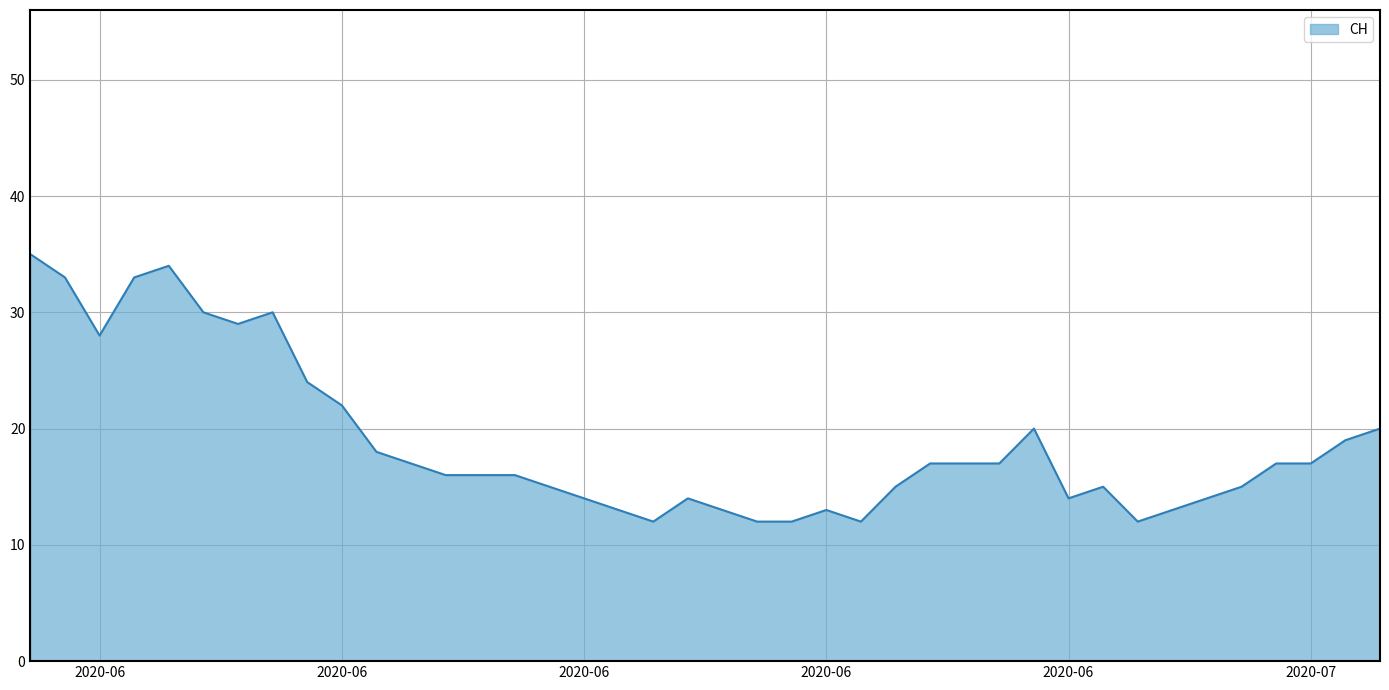

What is the minimum value shown in the chart?

12